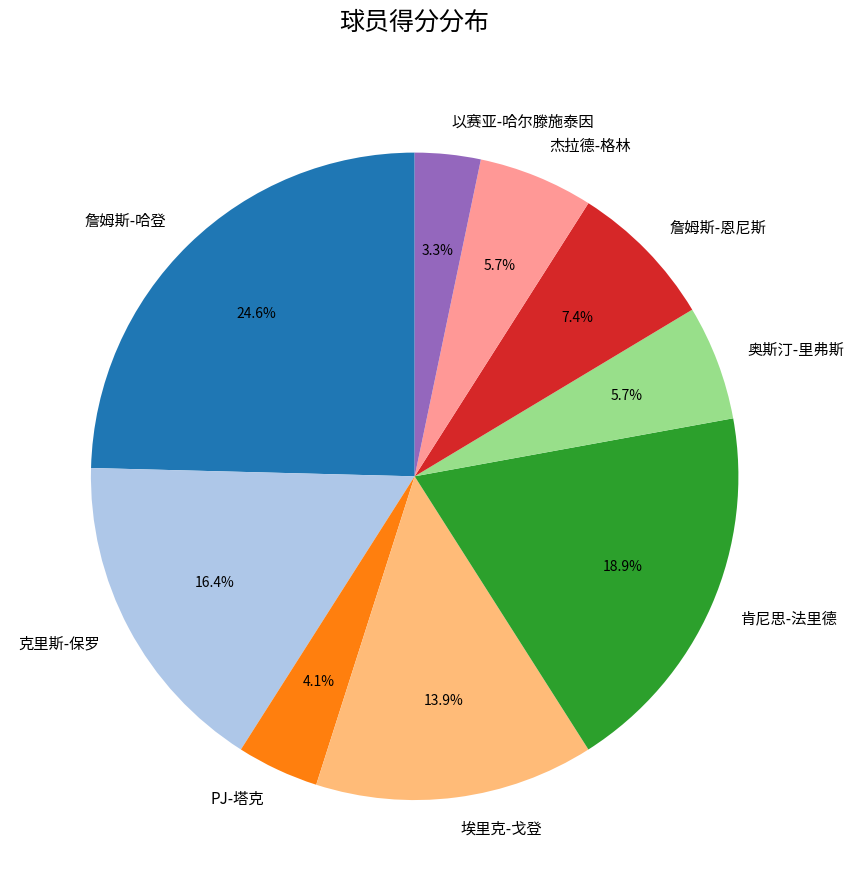

Is the sum of 詹姆斯-哈登 and 以赛亚-哈尔滕施泰因 greater than half?

No